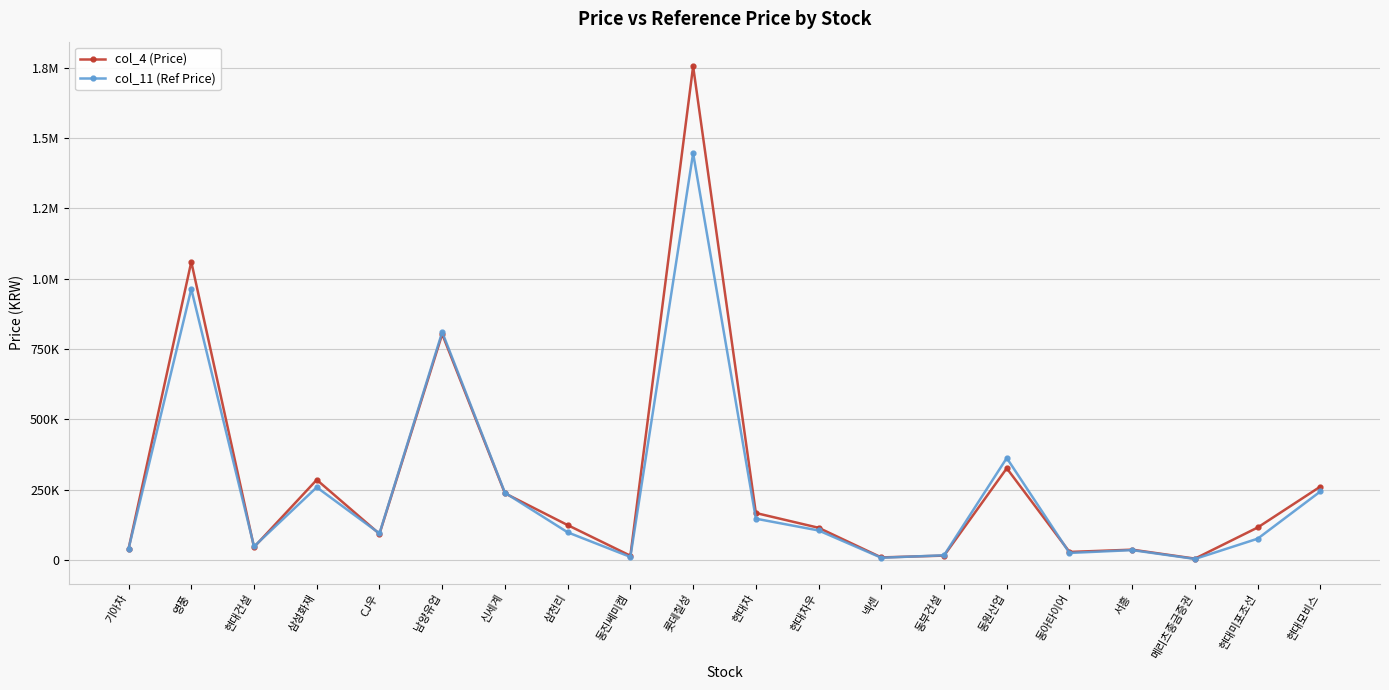

What is the total value across all series at 기아차?

79609